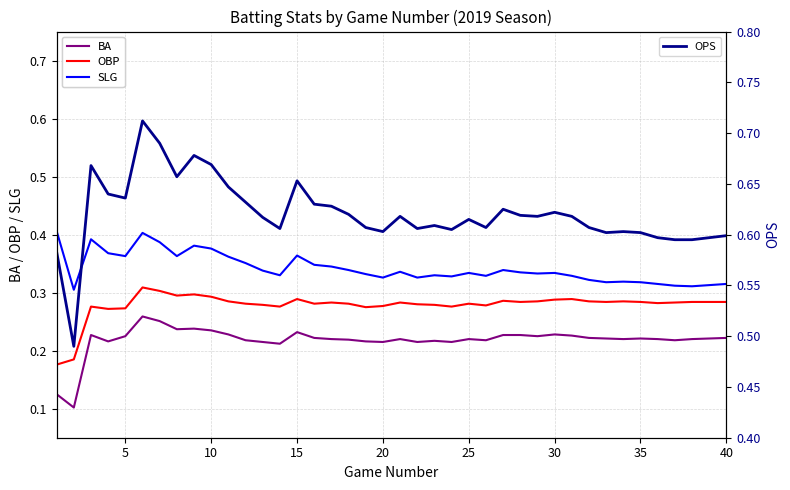

Rank the series by their average value, from lowest to highest.

BA, OBP, SLG, OPS